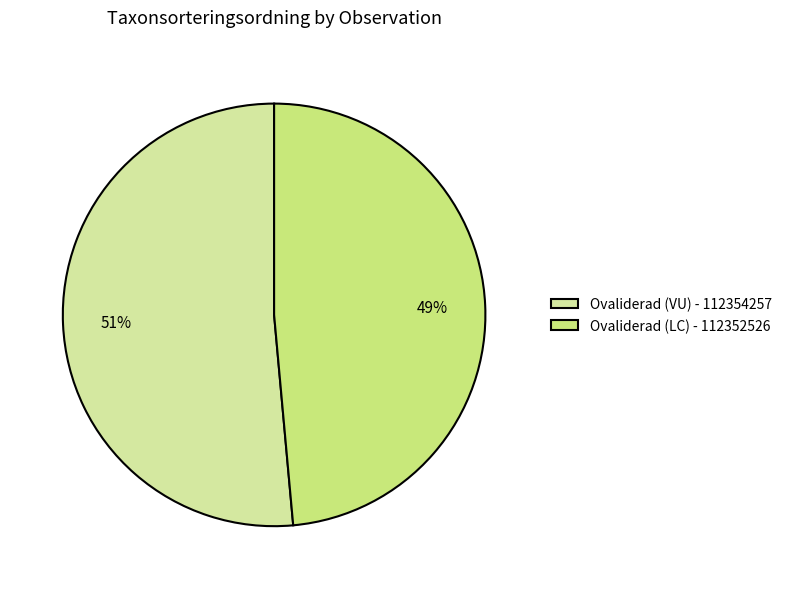

Count the number of slices in the pie.

2